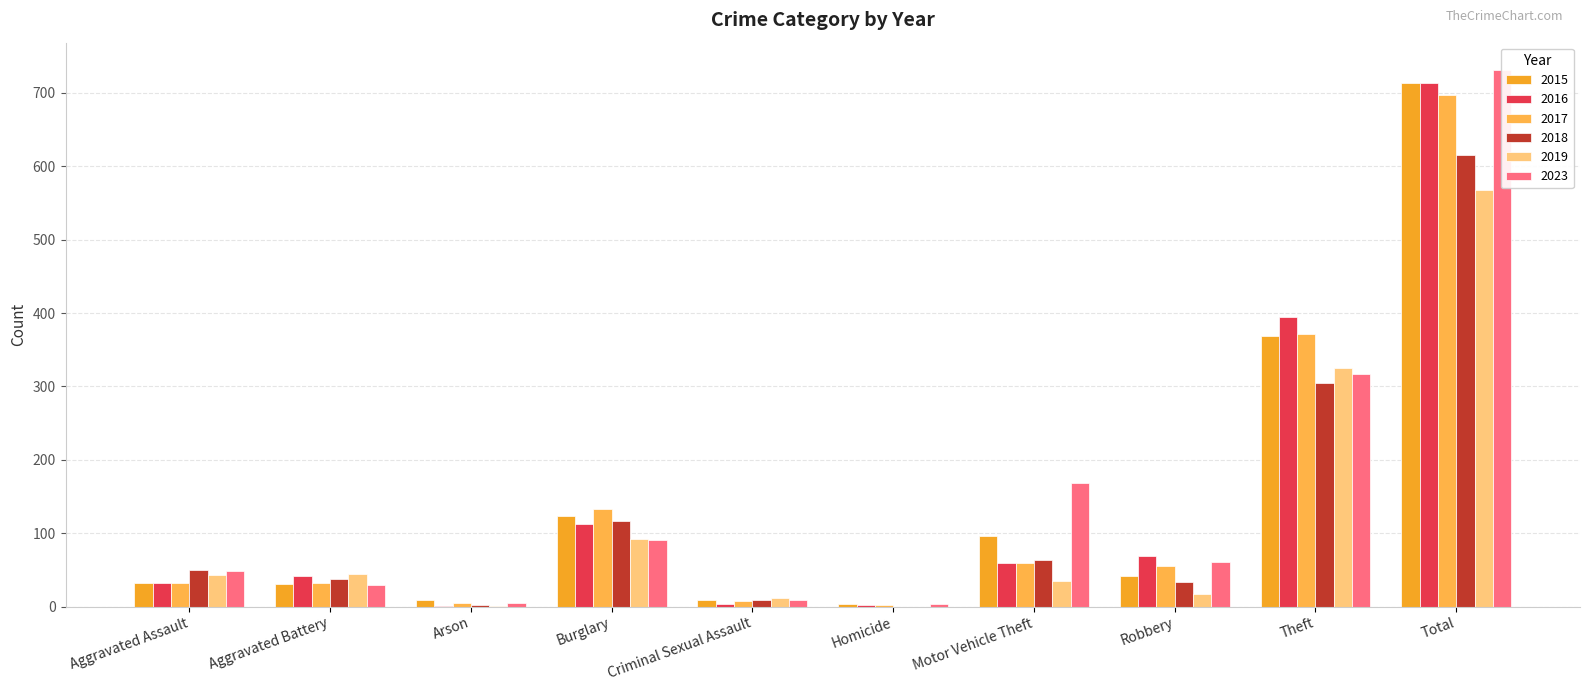

Where does the 2015 series first go above 41?

Burglary